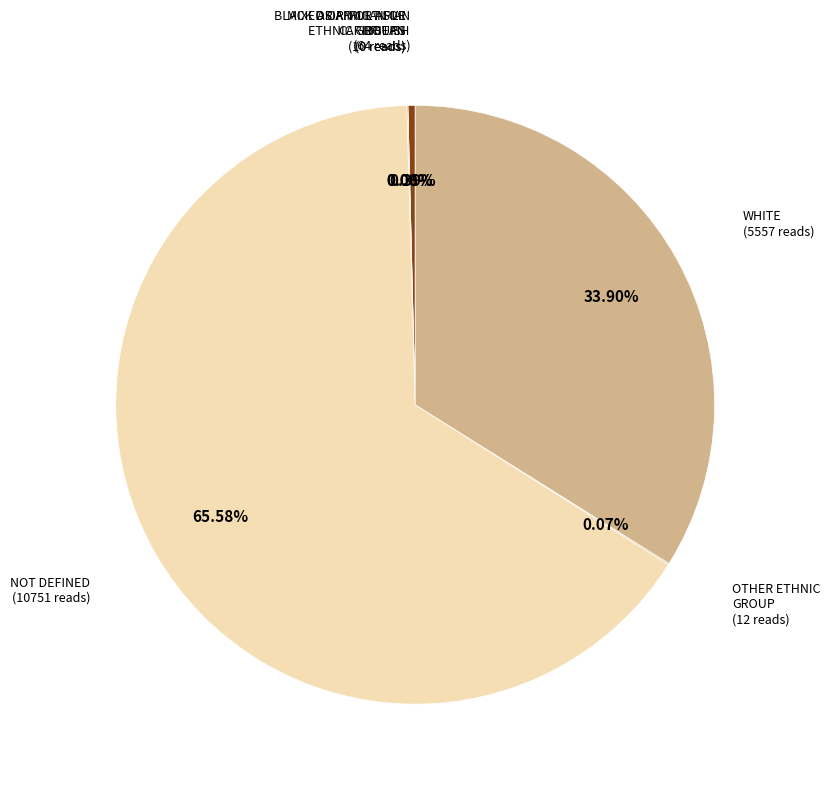

Rank the categories by value from highest to lowest.

NOT_DEFINED, WHITE, ASIAN_OR_ASIAN_BRITISH, OTHER_ETHNIC_GROUP, MIXED_OR_MULTIPLE_ETHNIC_GROUPS, BLACK_OR_AFRICAN_OR_CARIBBEAN_OR_BLACK_BRITISH